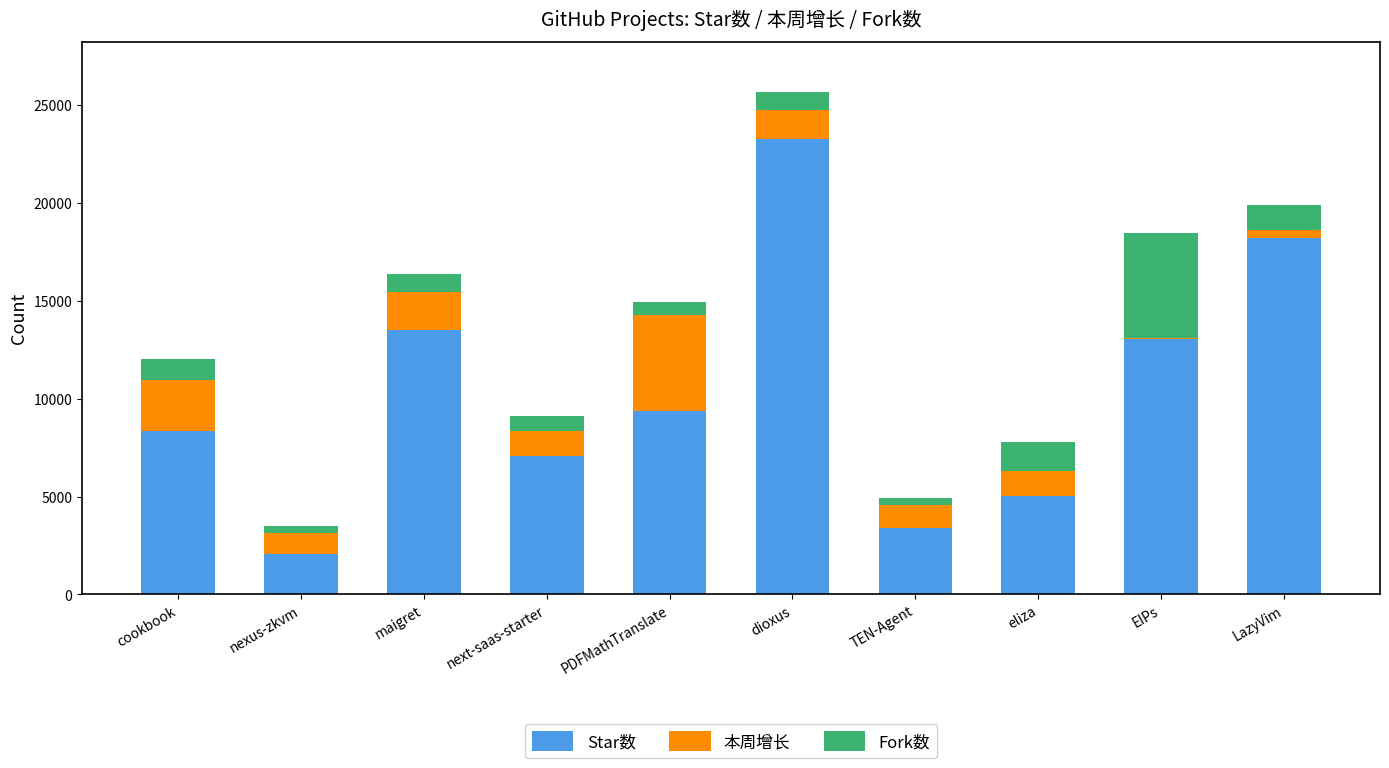

Count the number of categories in the chart.

10